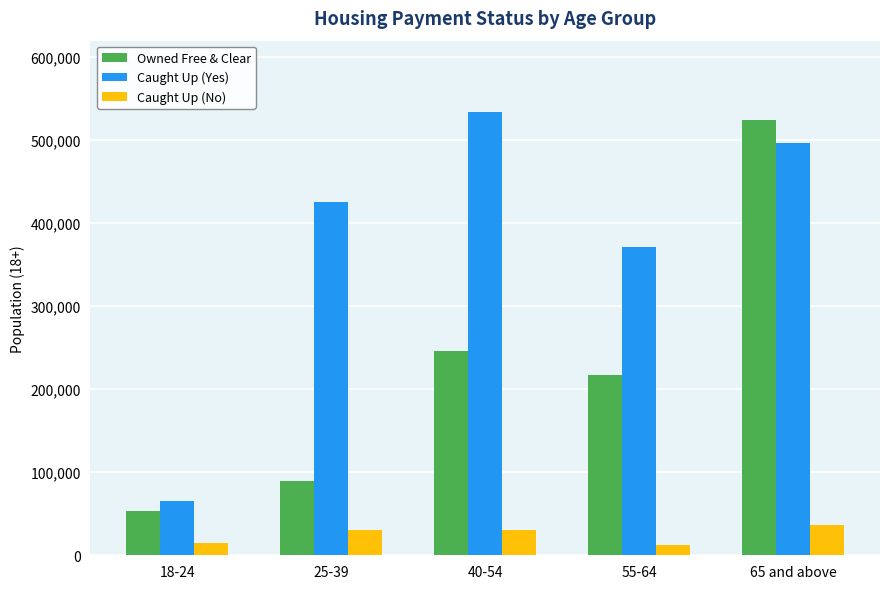

What is the greatest value displayed?

533619